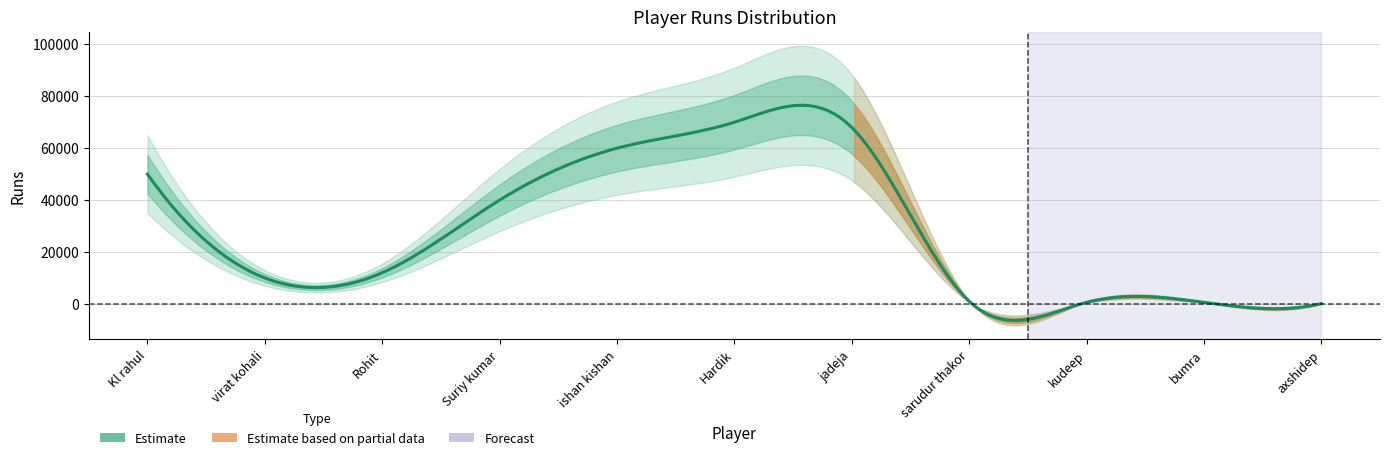

What is the label of the 11th point from the left?

axshidep